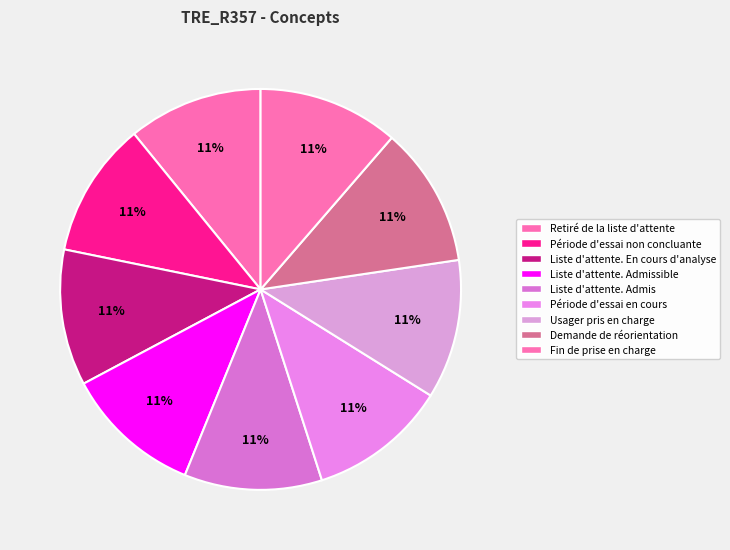

Count the number of slices in the pie.

9